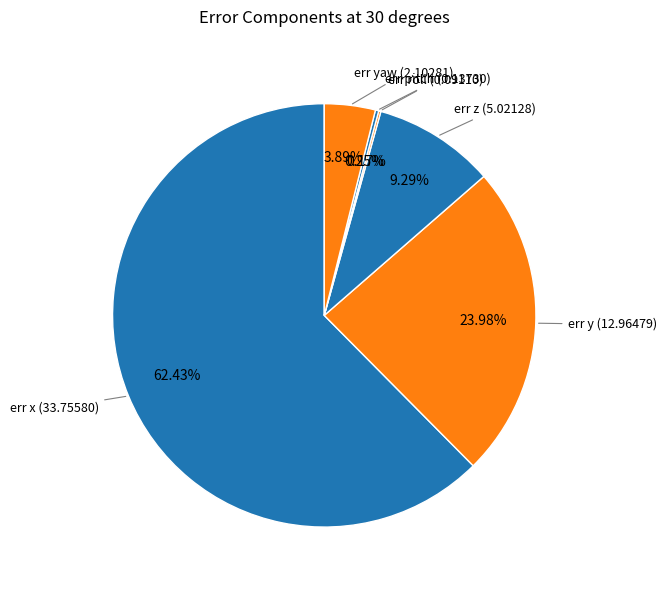

The err yaw slice represents 4% of the pie. True or false?

True